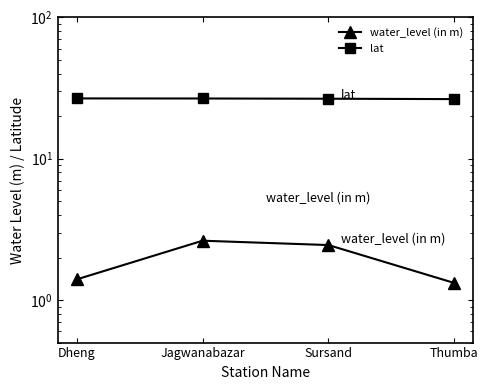

What is the total value across all series at Thumba?

27.7